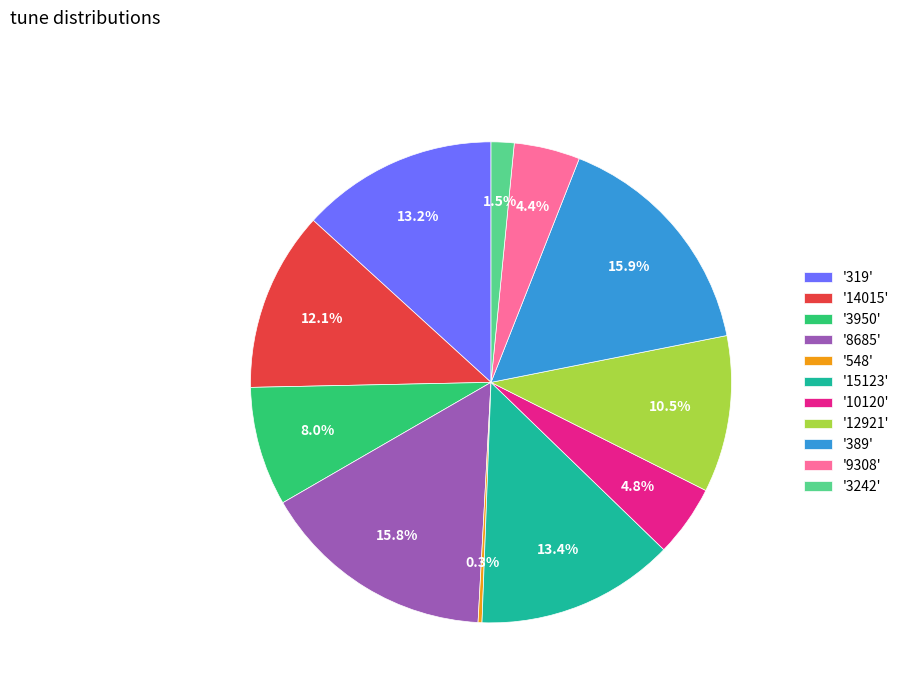

Is there a majority slice in this chart?

No